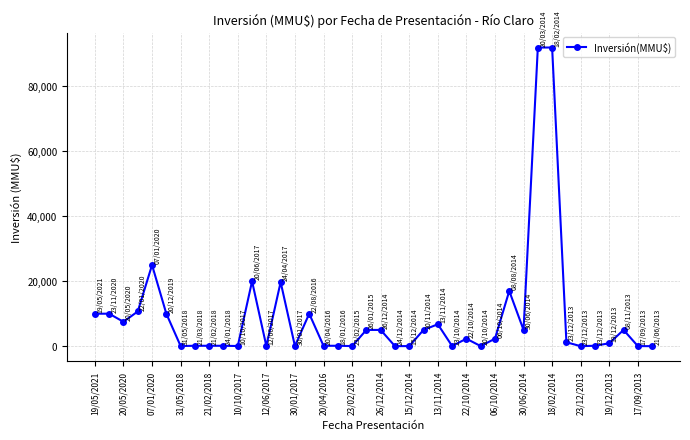

What is the difference between the maximum and minimum values?

92000